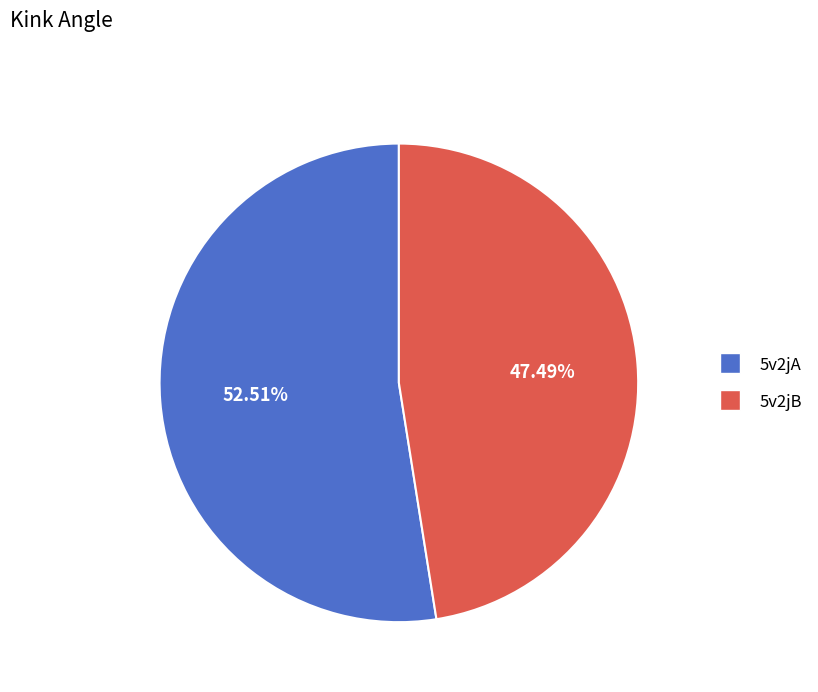

What is the largest slice in the pie chart?

5v2jA